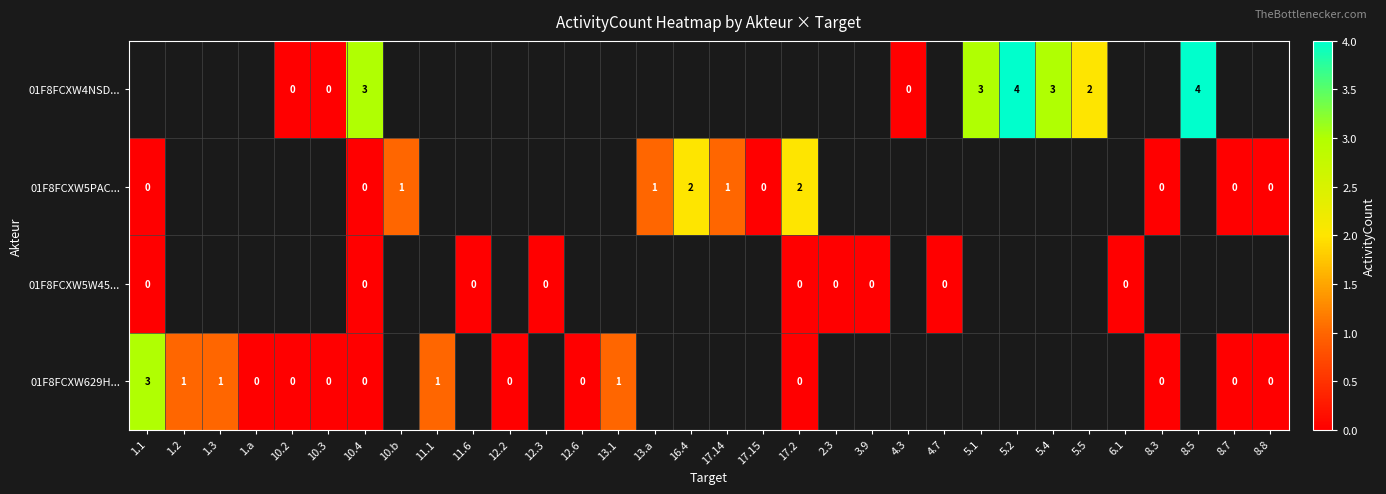

True or false: 01F8FCXW5PAC... has a value of 2 at 17.2.

True